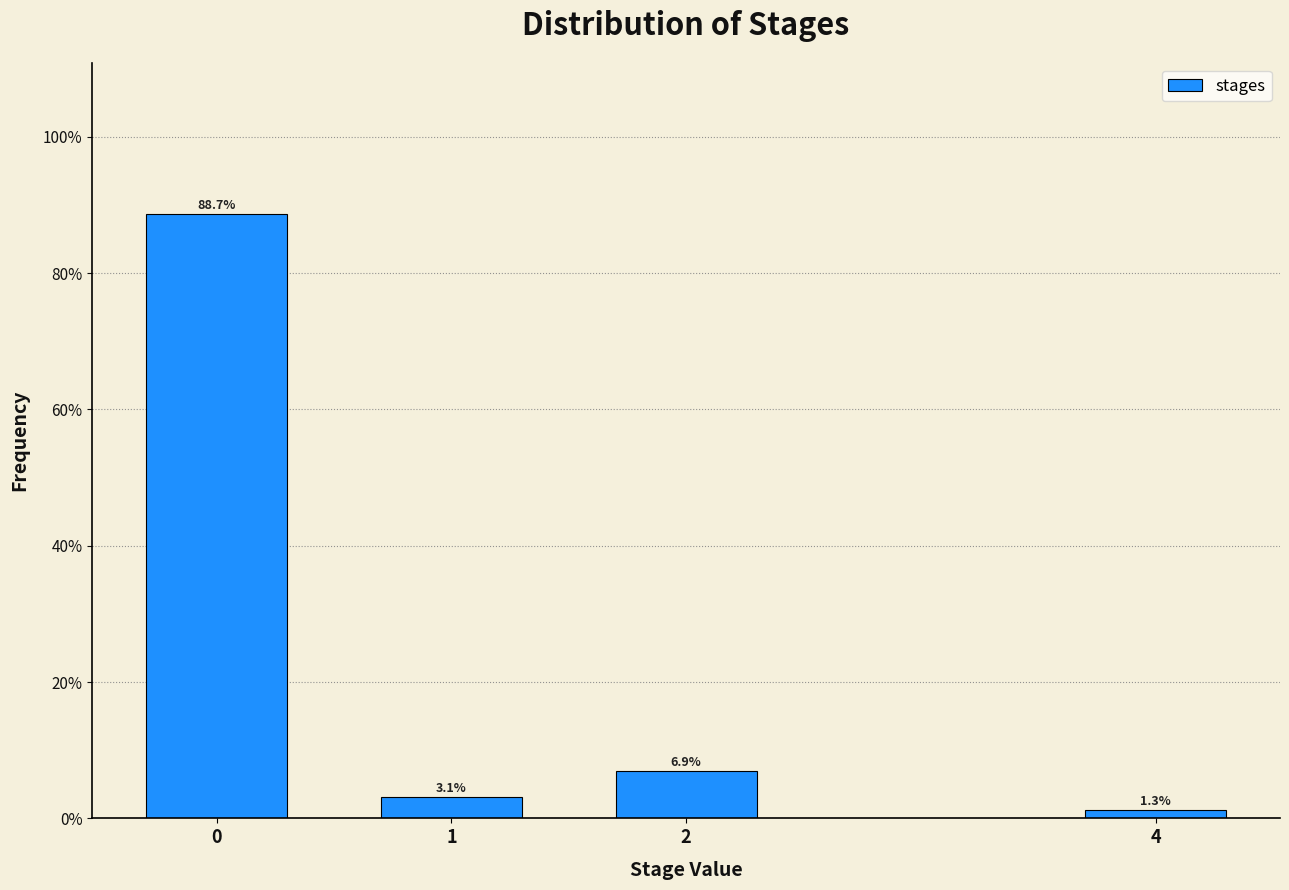

Reading left to right, what are all the values shown in this chart?

88.7	3.1	6.9	1.3